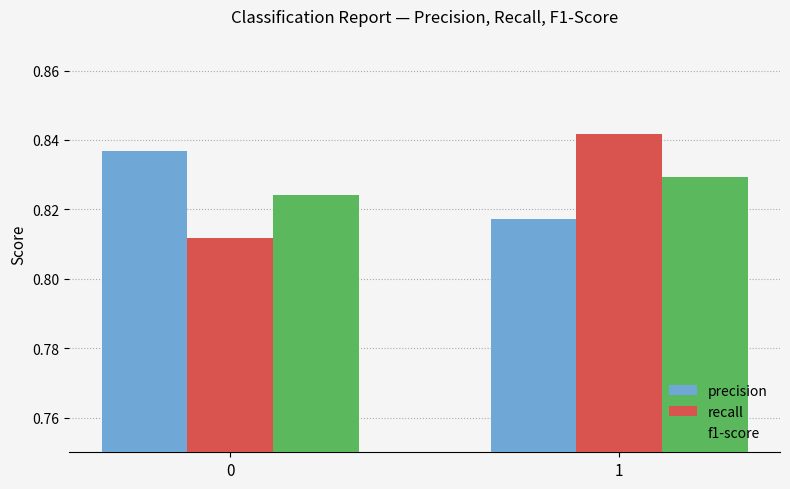

Rank the categories by f1-score value from lowest to highest.

0, 1